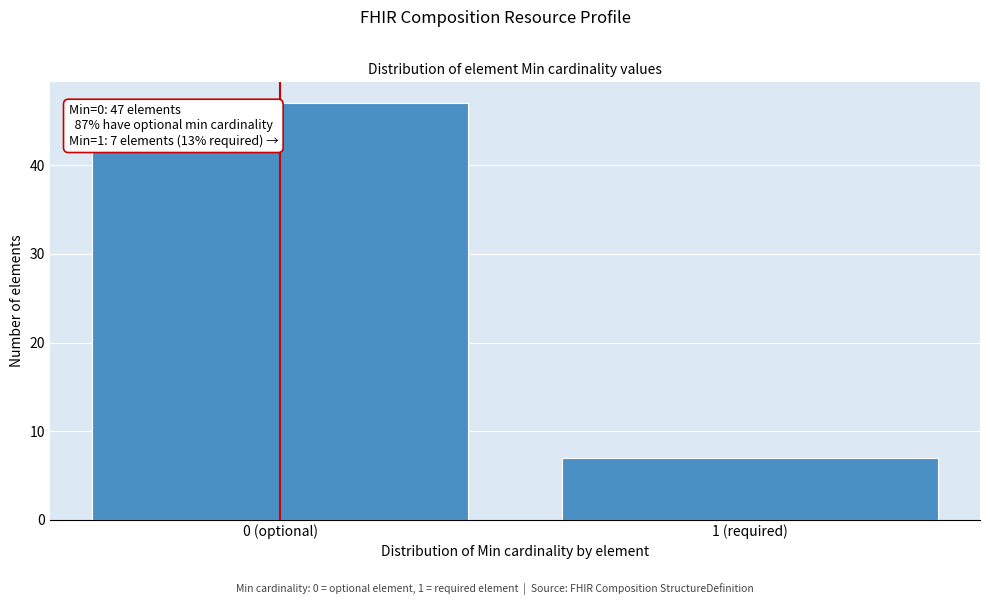

Reading left to right, transcribe all the data shown in this chart.

0 (optional)=47	1 (required)=7